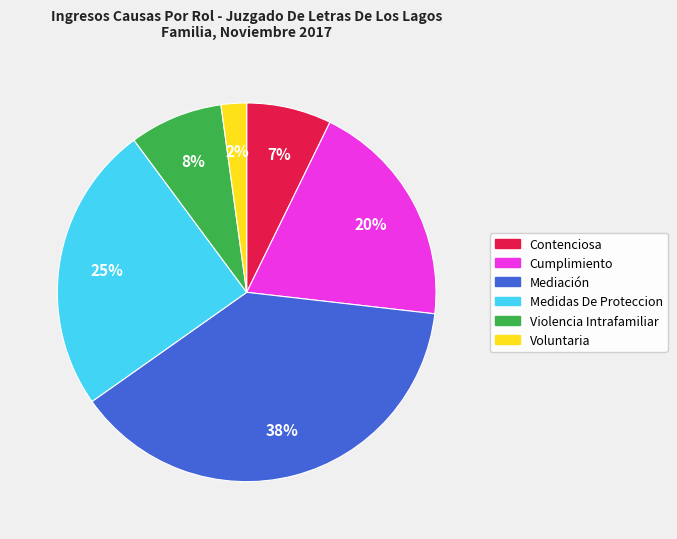

Does Cumplimiento account for over 50% of the chart?

No